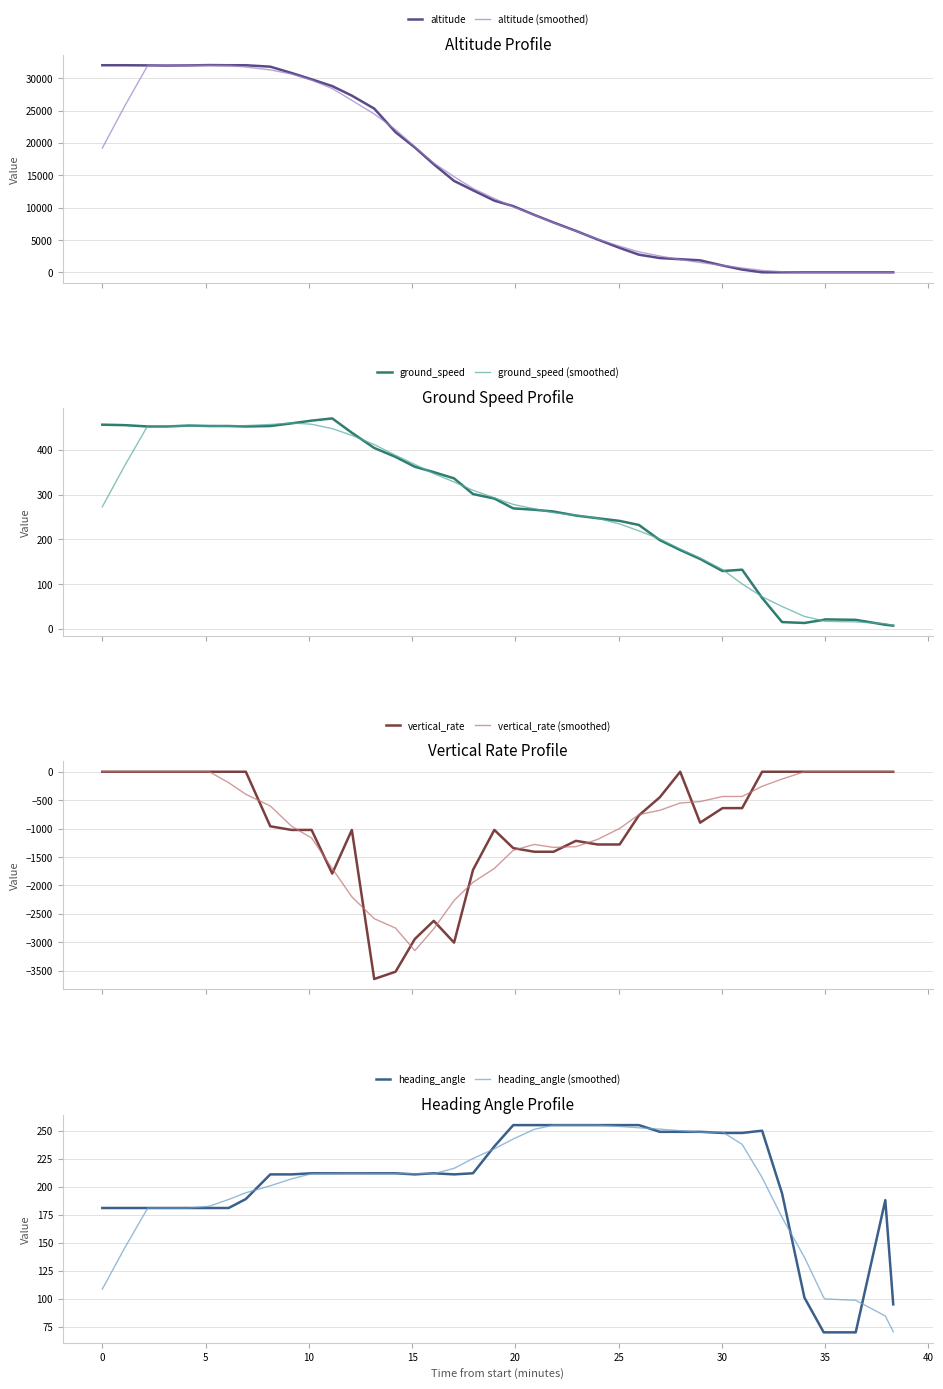

How many values in the vertical_rate series are below -640?

20